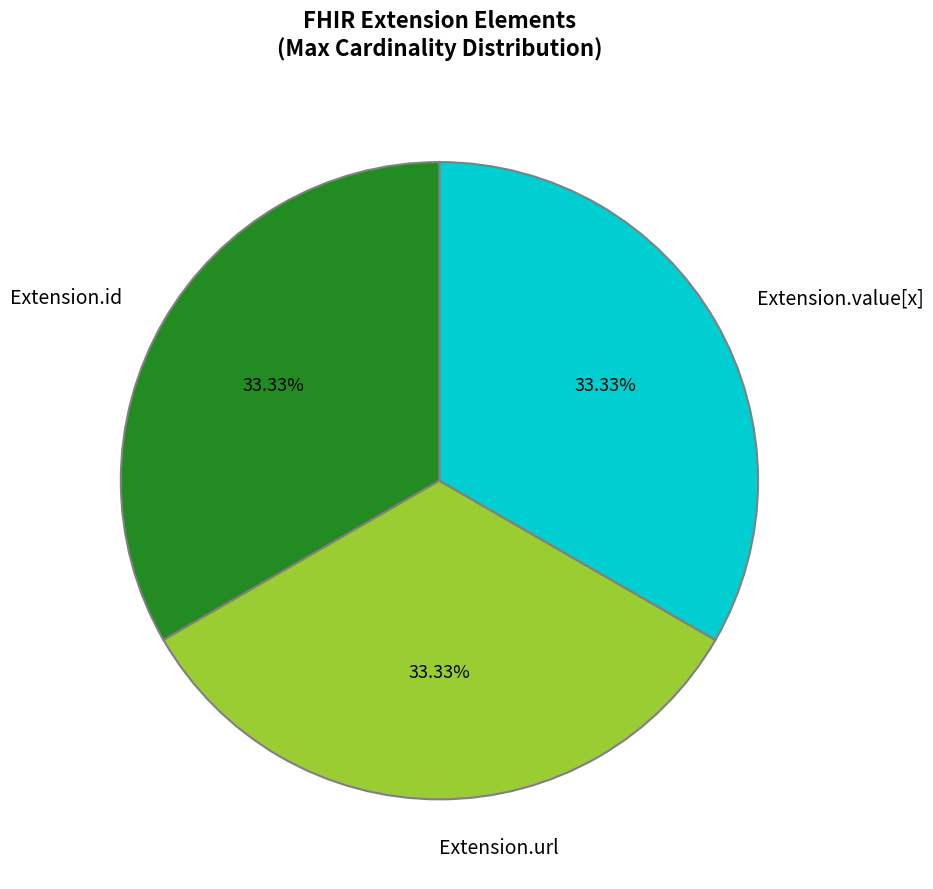

To the nearest percent, what is the combined percentage of Extension.url and Extension.id?

67%